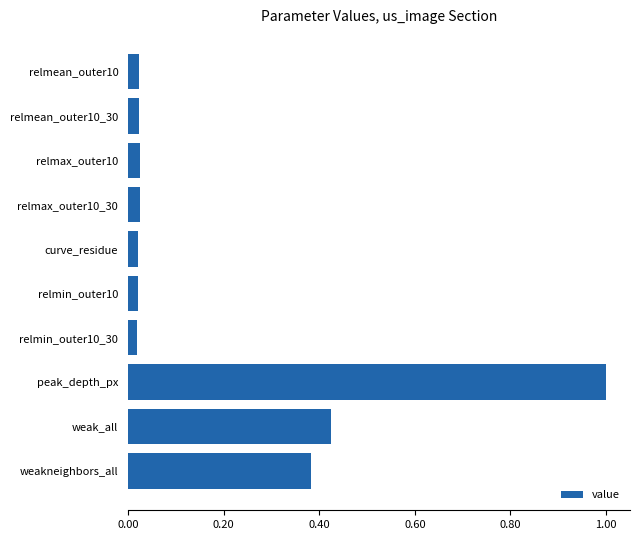

Between weak_all and weakneighbors_all, which is larger?

weak_all